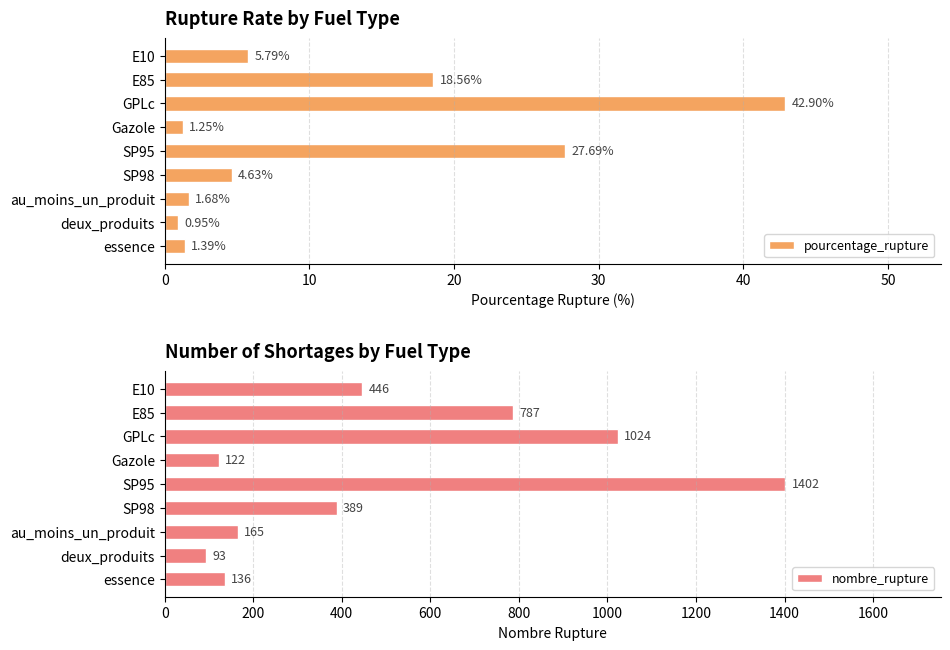

What is the average value of the pourcentage_rupture series?

11.6